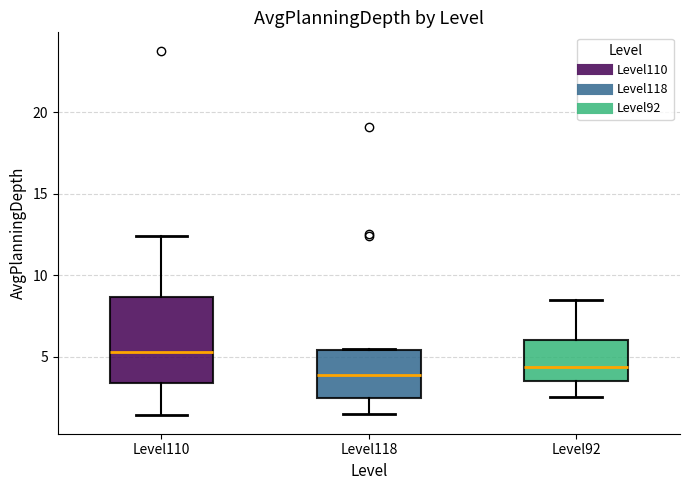

Which box has the highest median line?

Level110